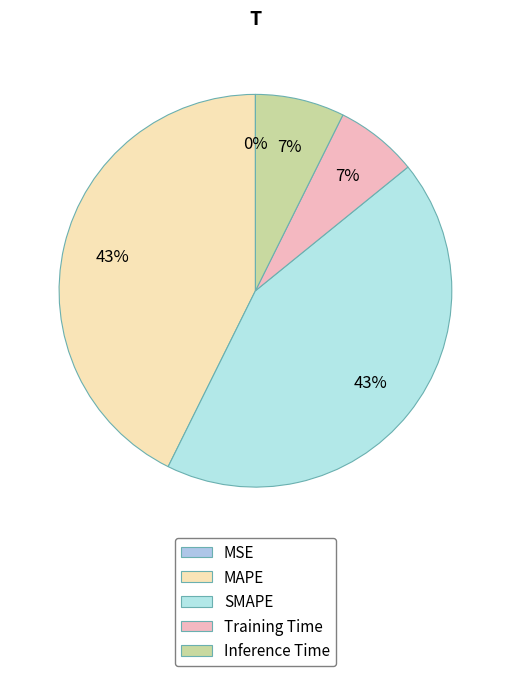

What percentage is the SMAPE slice, to the nearest percent?

43%